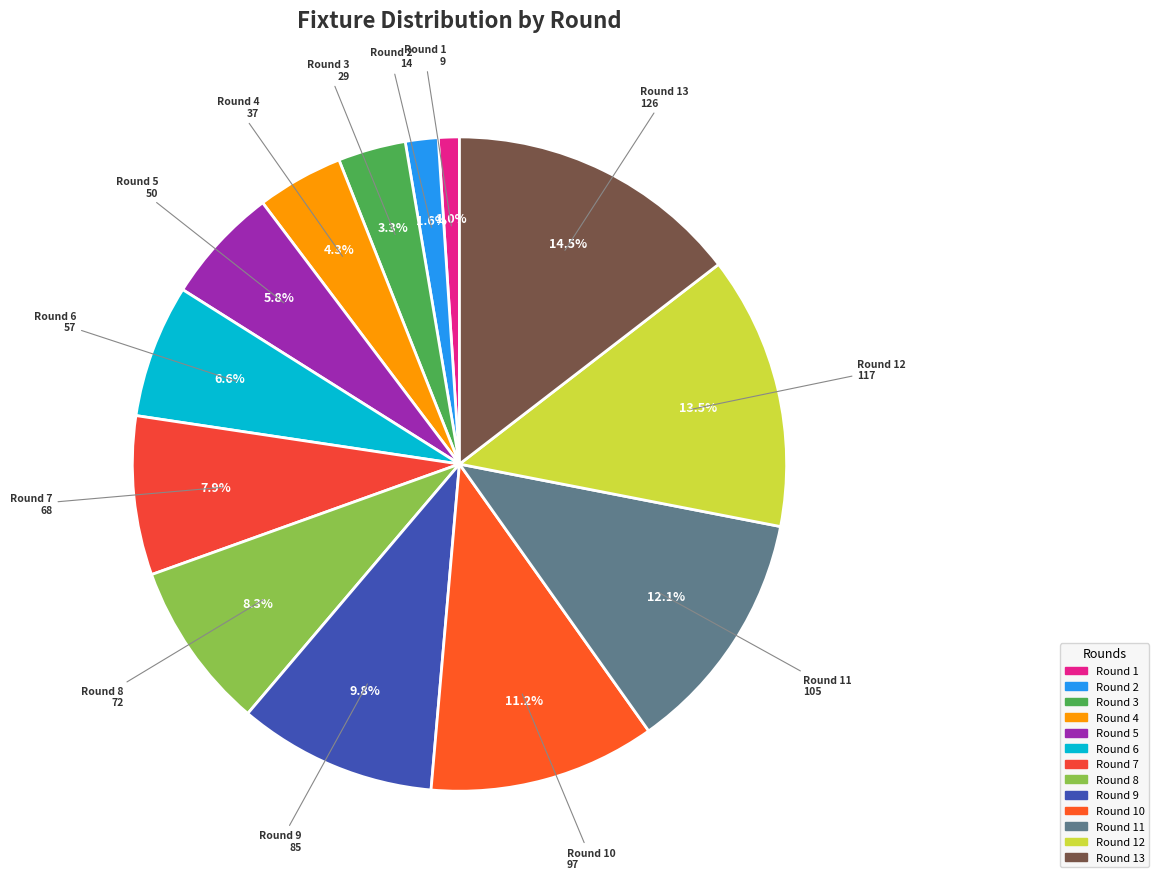

Which category has the biggest portion of the pie?

Round 13